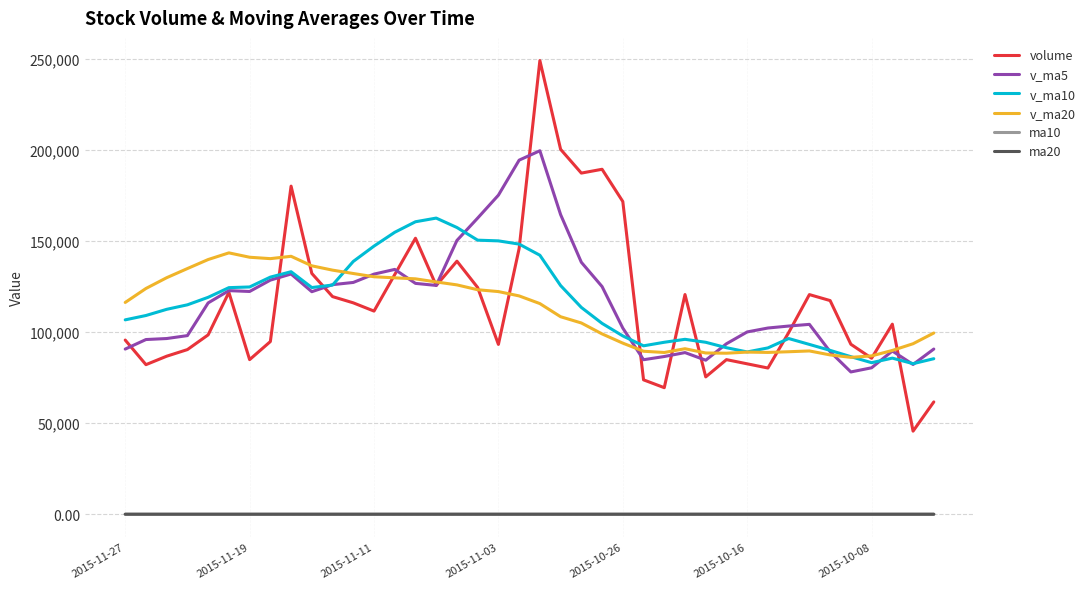

What is the highest value of the v_ma10 series?

162556.1